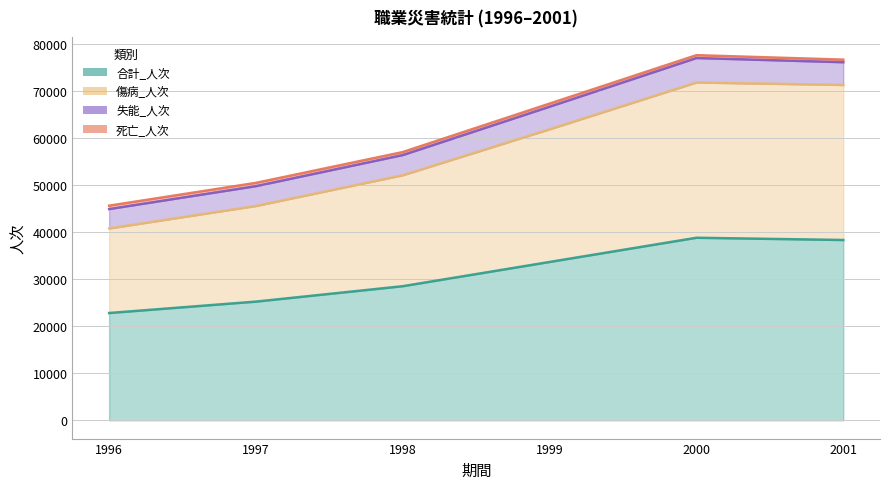

At which category does 傷病_人次 reach its first local peak?

2000